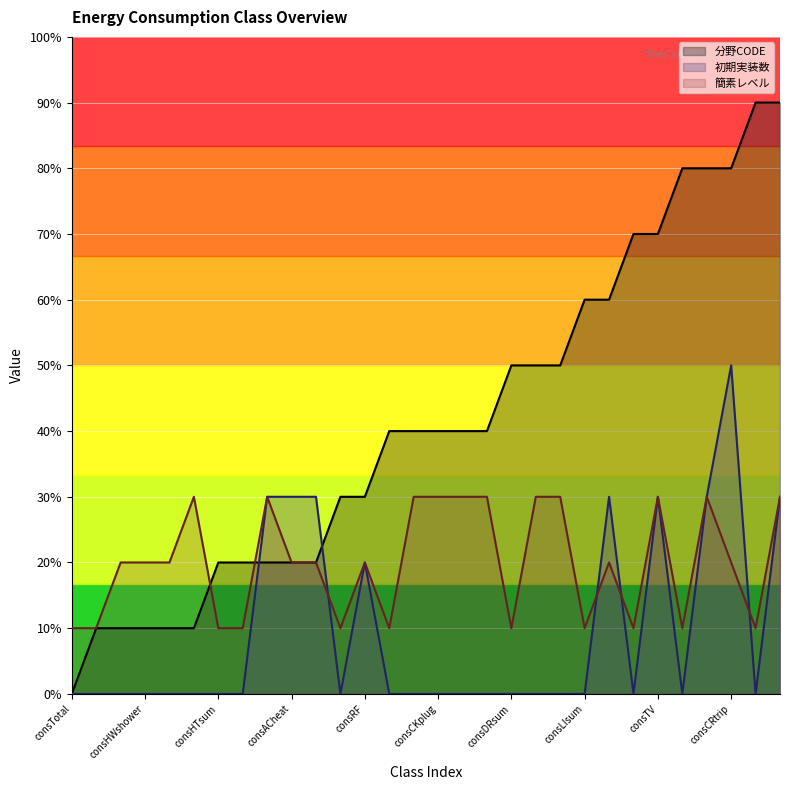

What is the minimum value for 簡素レベル?

1